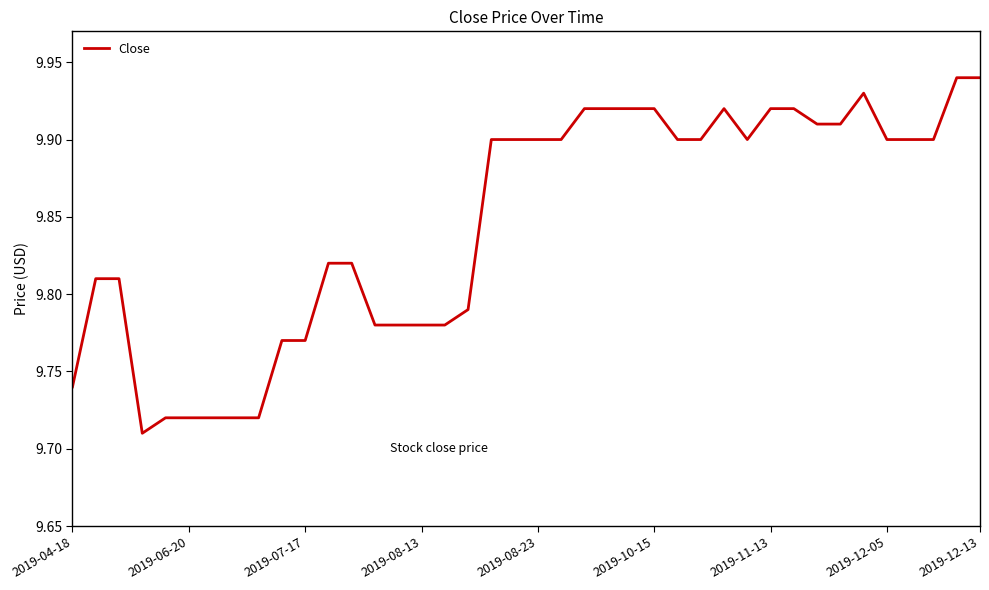

Is this an area chart (filled region under the line)?

No